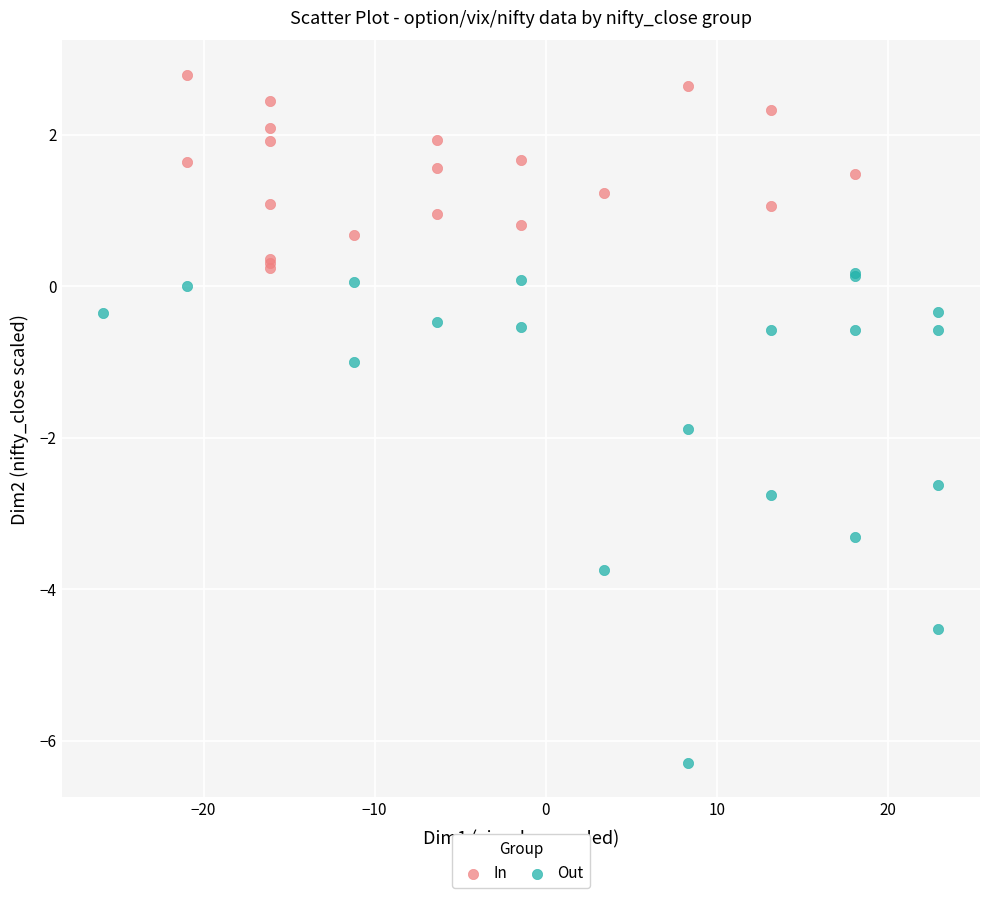

Which series contains the highest Y value?

In